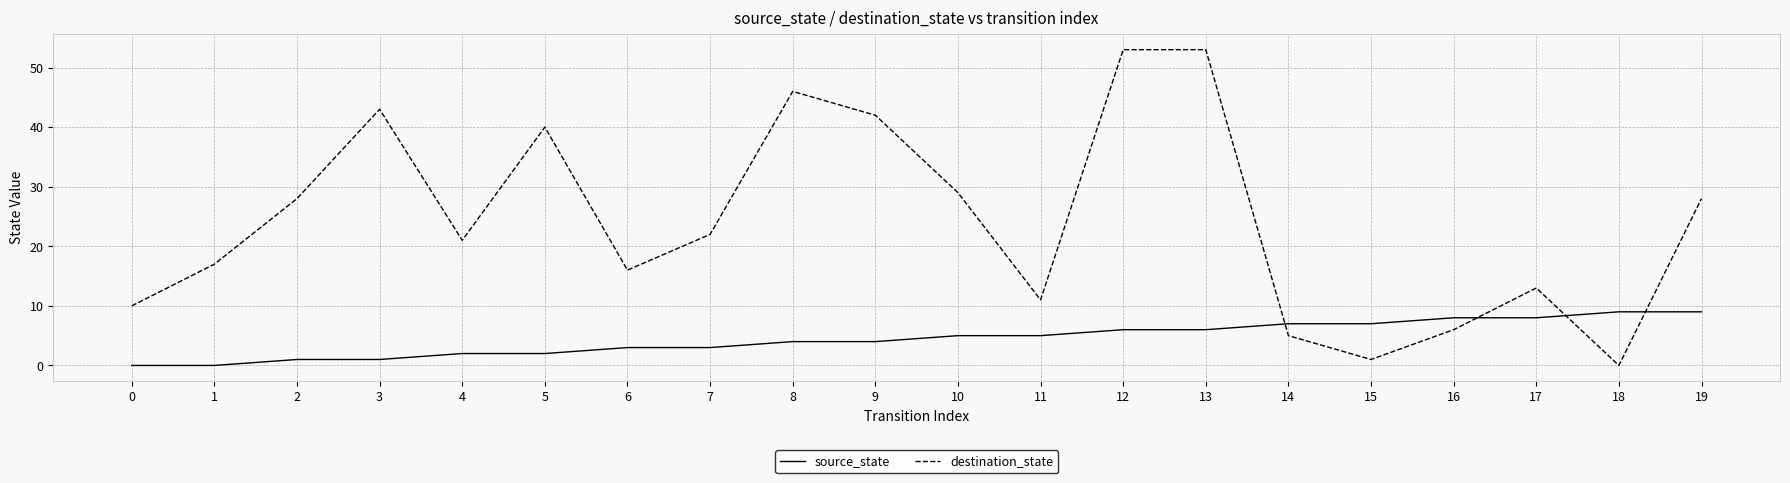

How many times do destination_state and source_state cross each other?

4